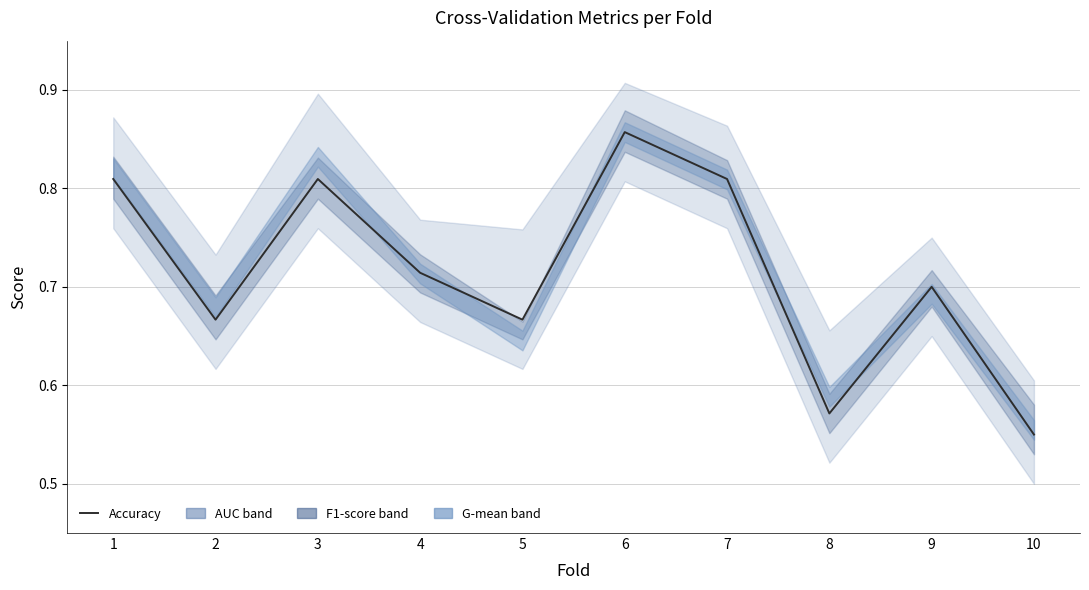

What is the difference between the second highest and minimum values?

0.3